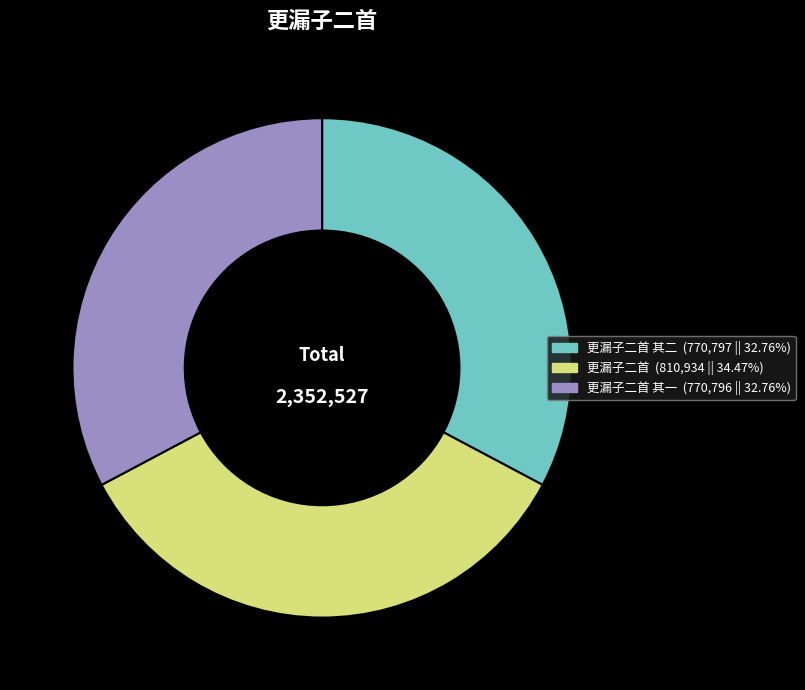

Does any single category account for the majority?

No